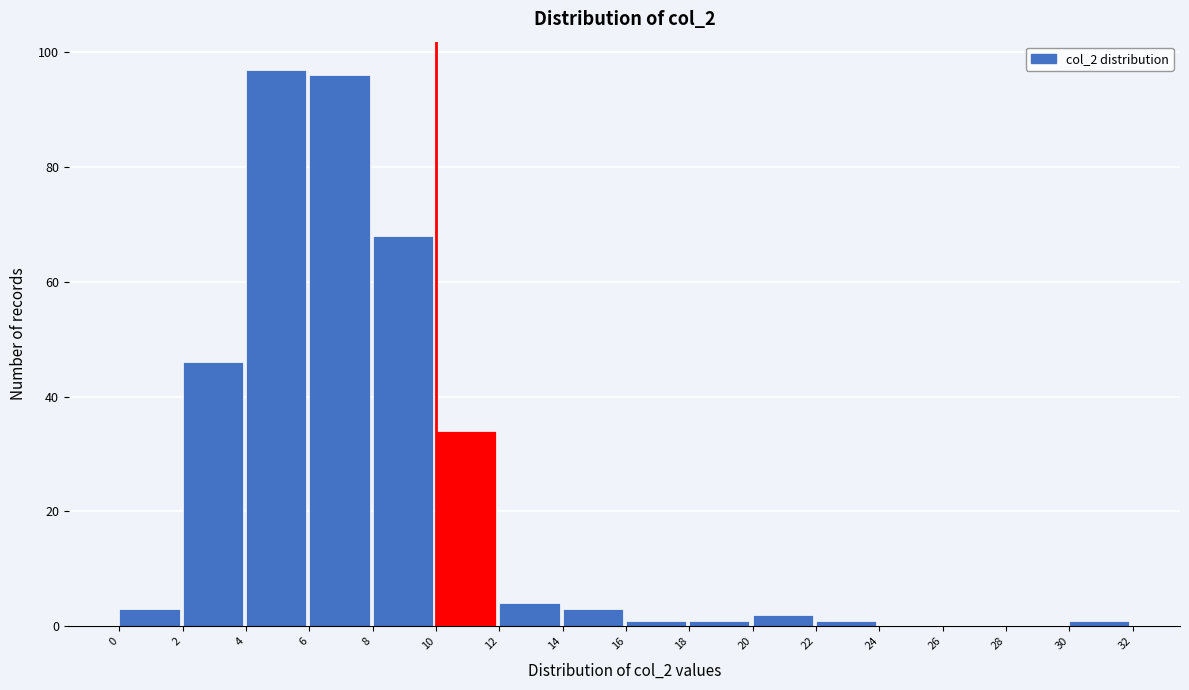

Reading left to right, transcribe this chart: for each bar, give the range it covers on the x-axis and its height. The values are not printed on the chart, so give them approximately, as read against the axis.

0 to 2: 4
2 to 4: 46
4 to 6: 98
6 to 8: 96
8 to 10: 68
10 to 12: 34
12 to 14: 4
14 to 16: 4
16 to 18: under 2
18 to 20: under 2
20 to 22: 2
22 to 24: under 2
24 to 26: 0
26 to 28: 0
28 to 30: 0
30 to 32: under 2